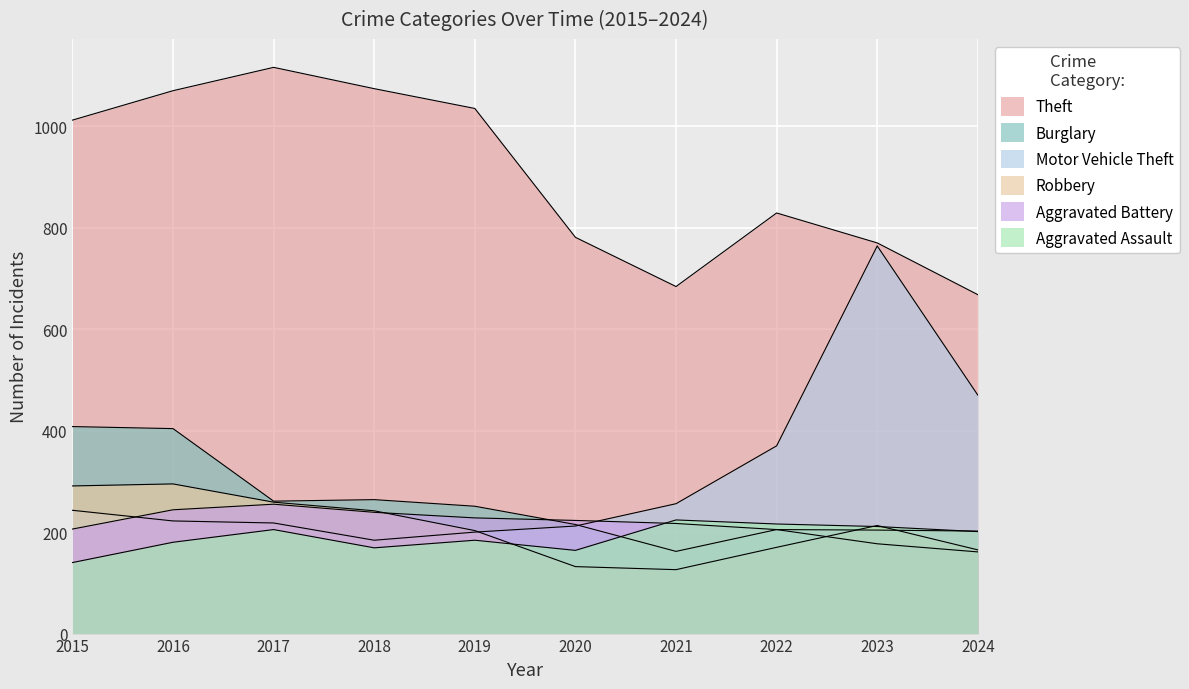

Where is the first local maximum for Theft?

2017